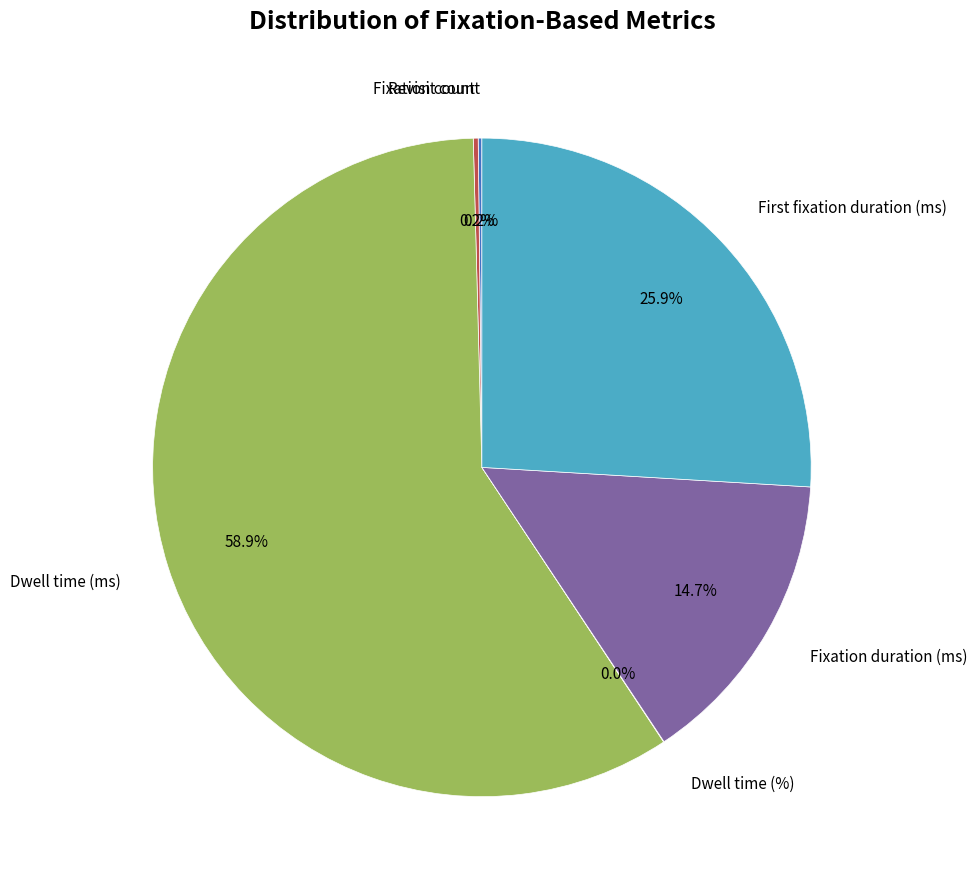

Is there any slice that represents more than half of the pie?

Yes